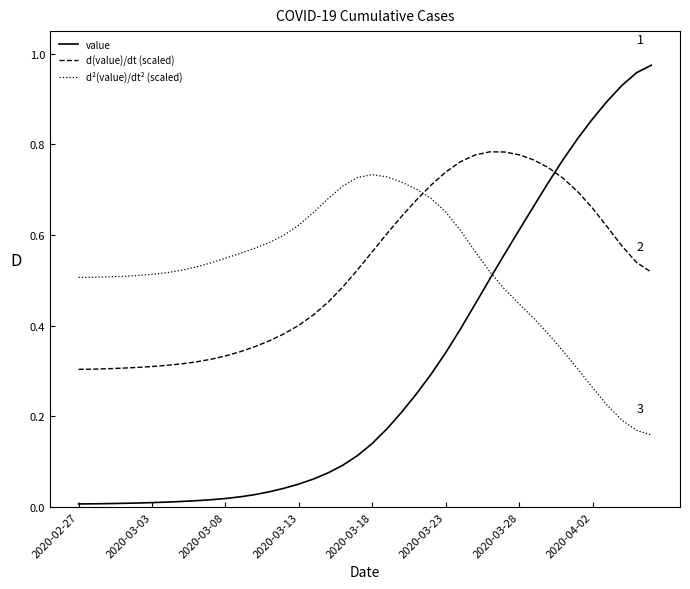

True or false: value and d(value)/dt (scaled) intersect in this chart.

True